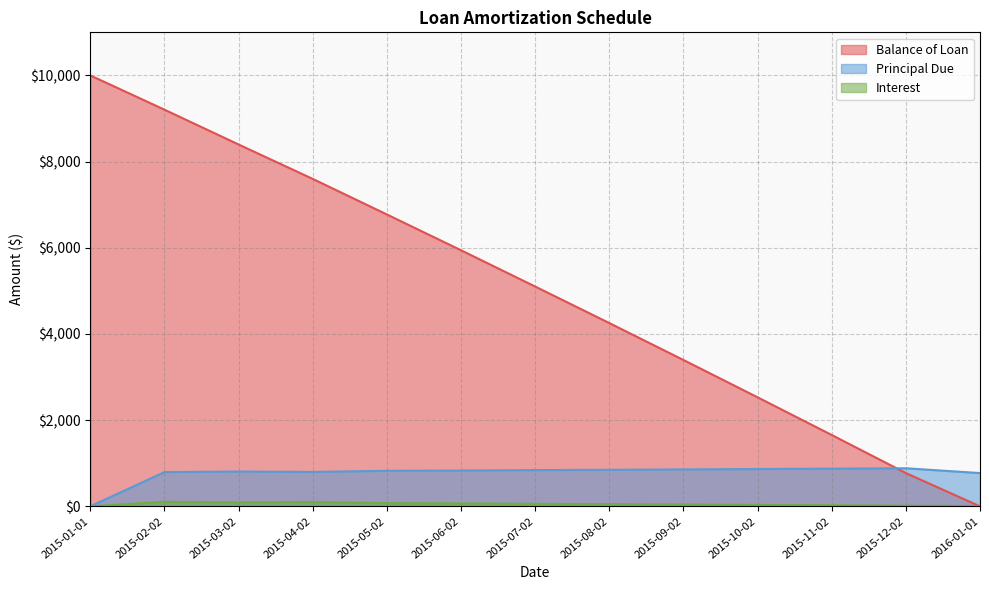

What are all the series names shown in the legend?

Balance of Loan, Principal Due, Interest